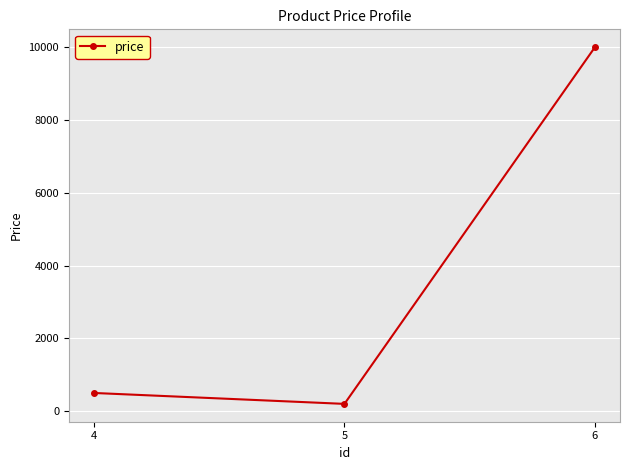

True or false: the data shows 200 at 5.

True